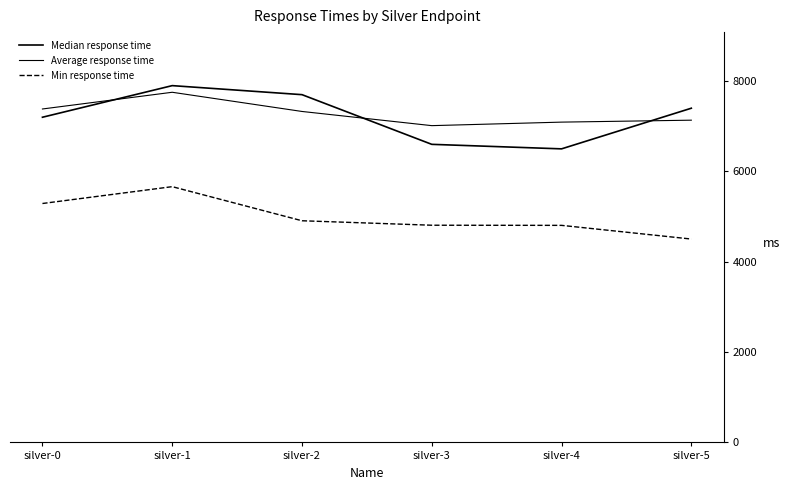

What is the average value of the Min response time series?

4996